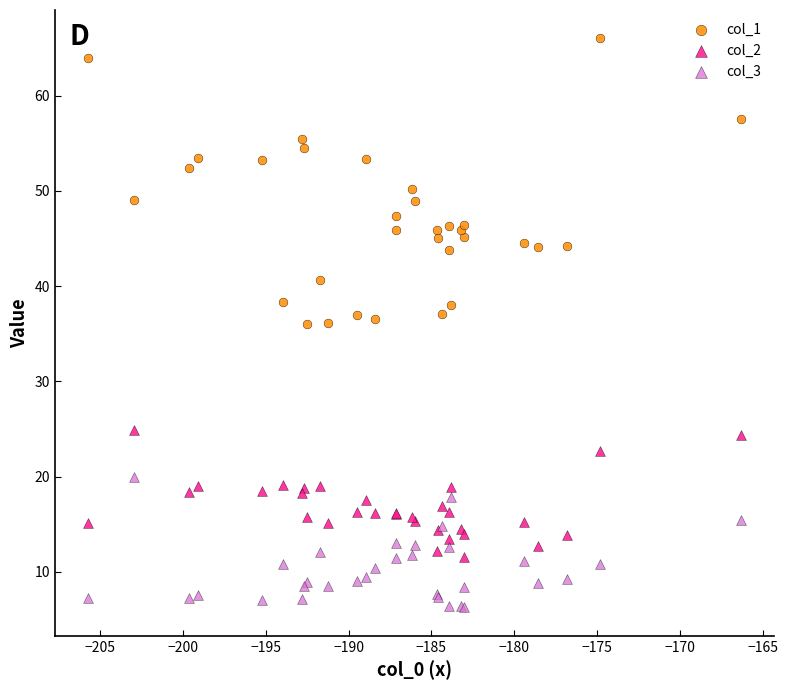

Which series reaches the maximum Y coordinate?

col_1